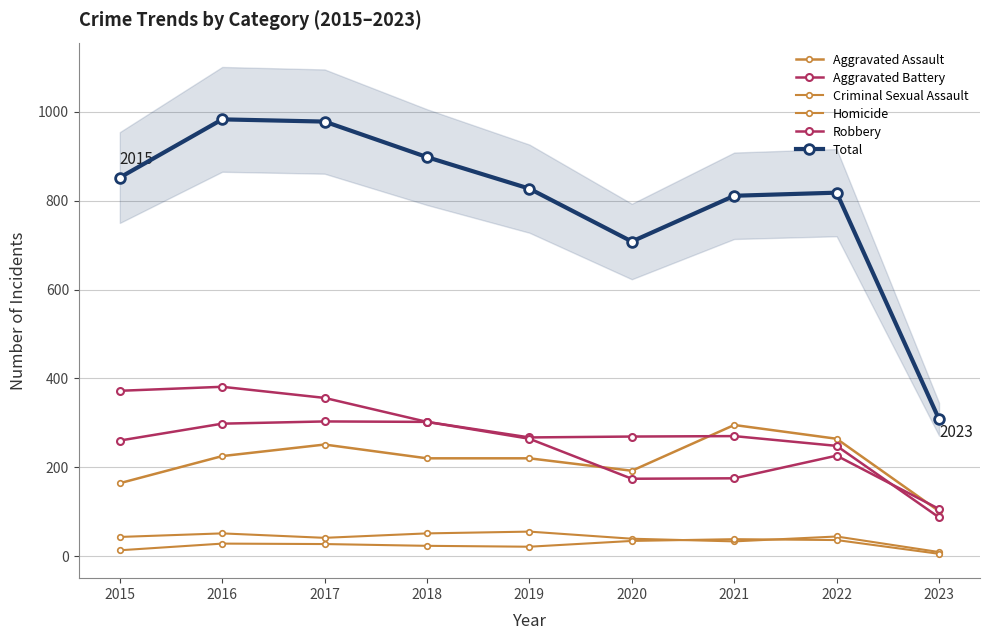

What is the value of the Robbery point at the 3rd from the left?

356